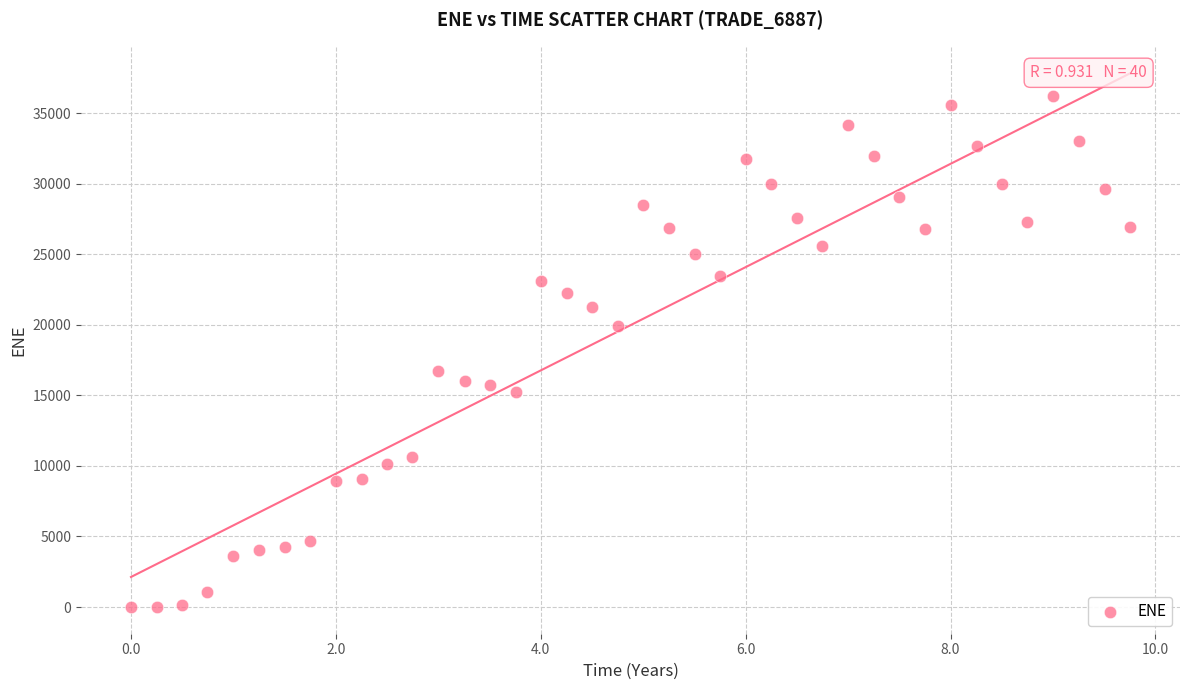

What is the range of X values (max minus min)?

9.8